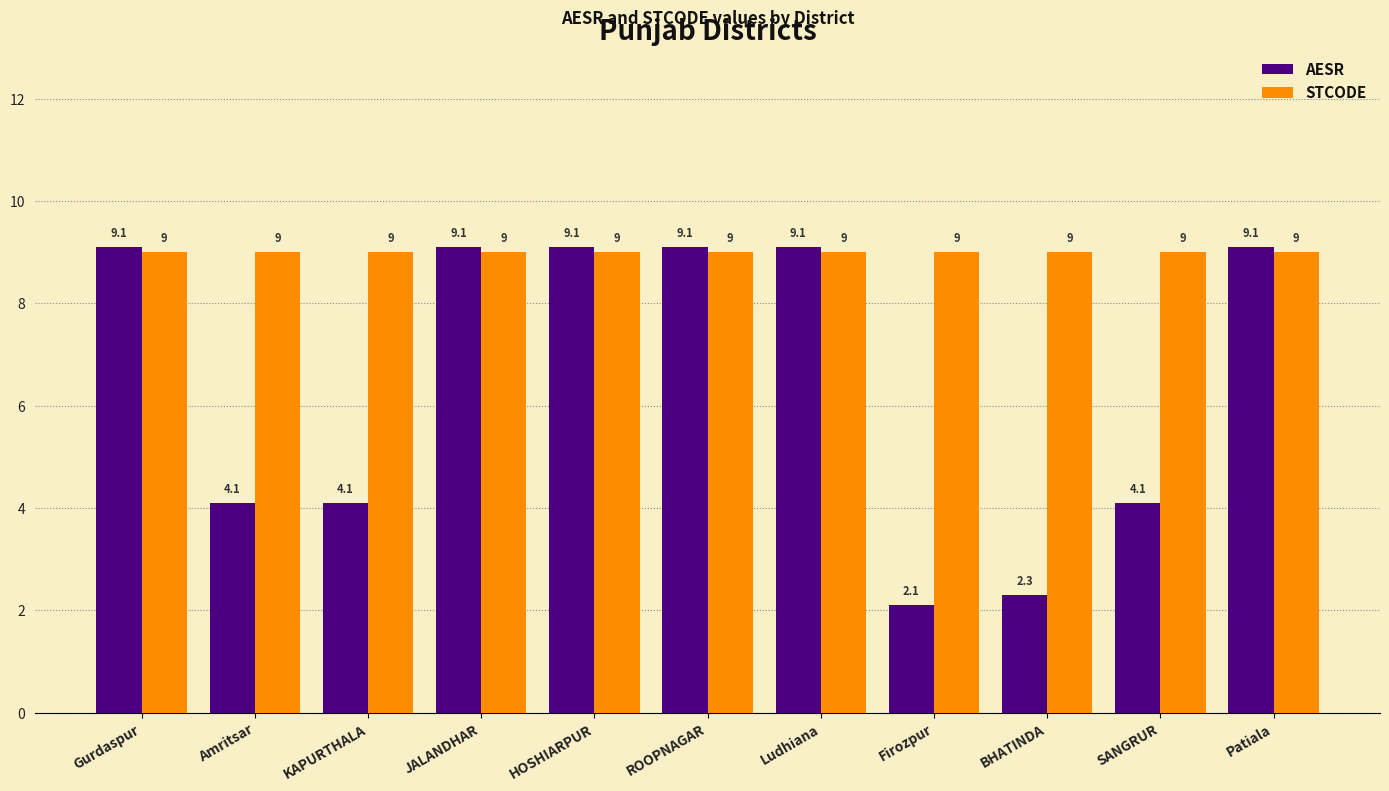

How many bars are there in each group?

2